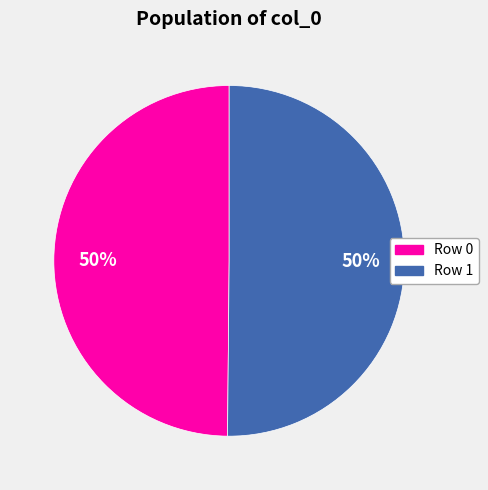

What is the ratio of the value at Row 1 to the value at Row 0?

1.0